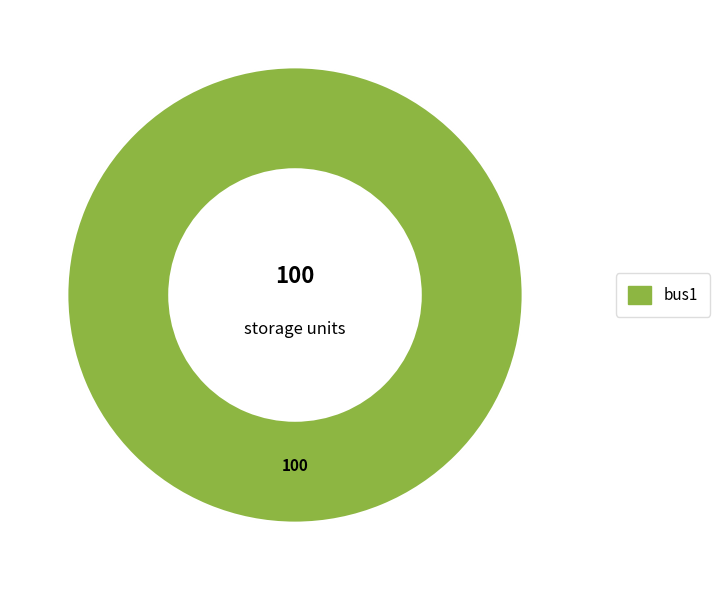

Does bus3 account for over 50% of the chart?

No